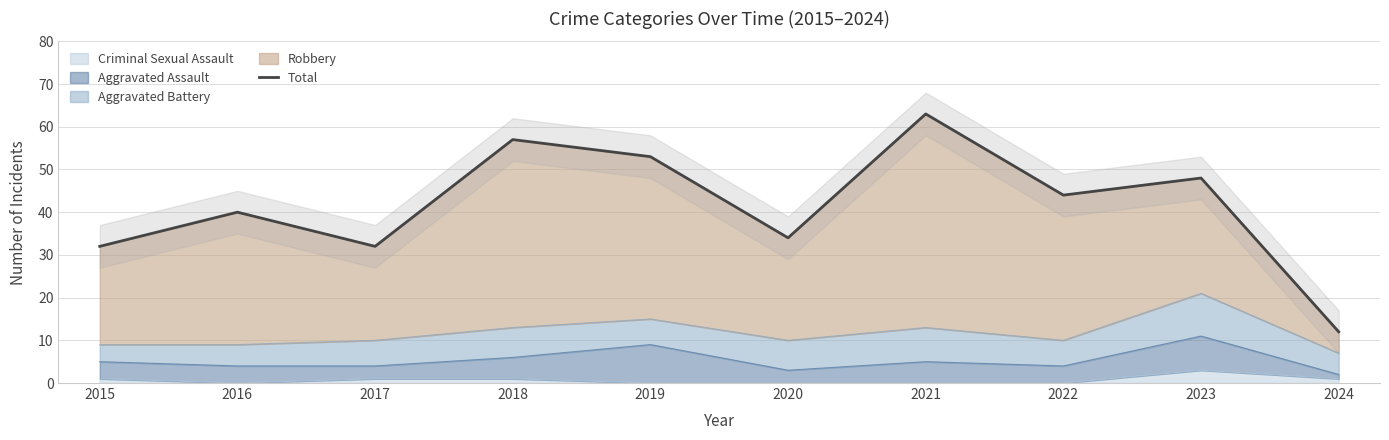

Where does the data first go above 44?

2018